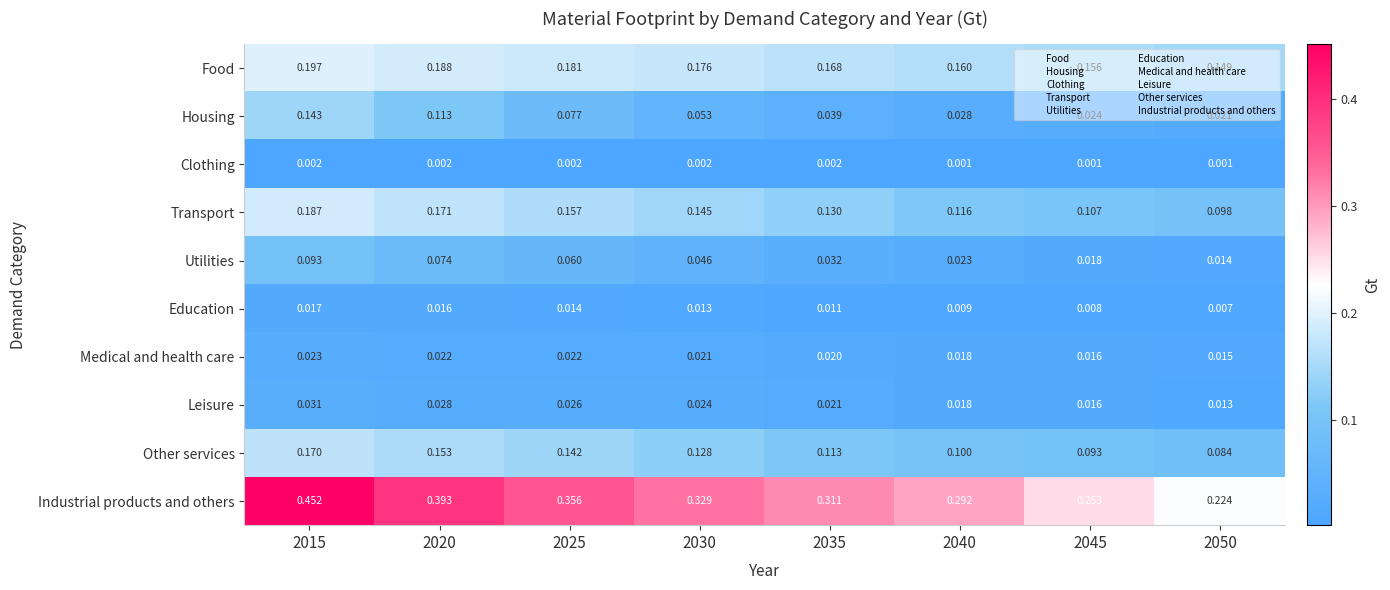

Which series has the largest total across all categories?

Industrial products and others